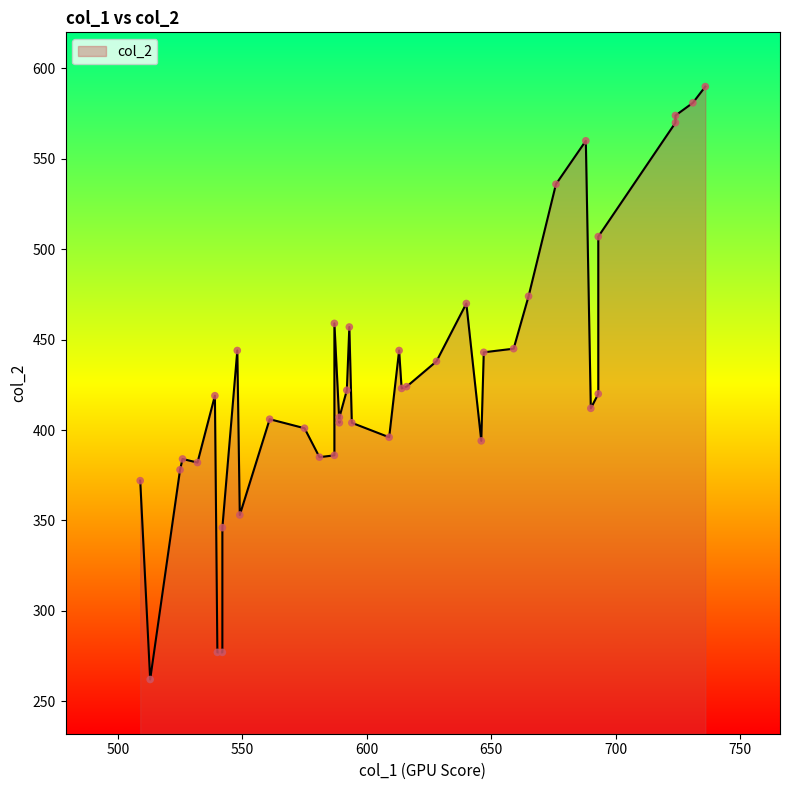

What is the change in value from 575 to 589?

+6